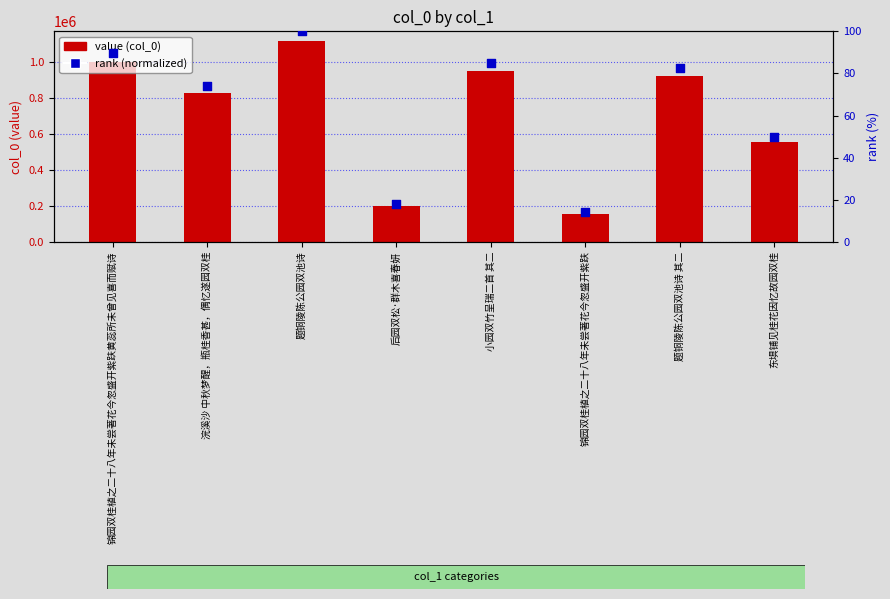

Is the value of col_0 (value) at 锦园双桂植之二十八年未尝著花今忽盛开紫趺 greater than the value of rank (normalized) at 后园双松·群木喜春妍?

Yes